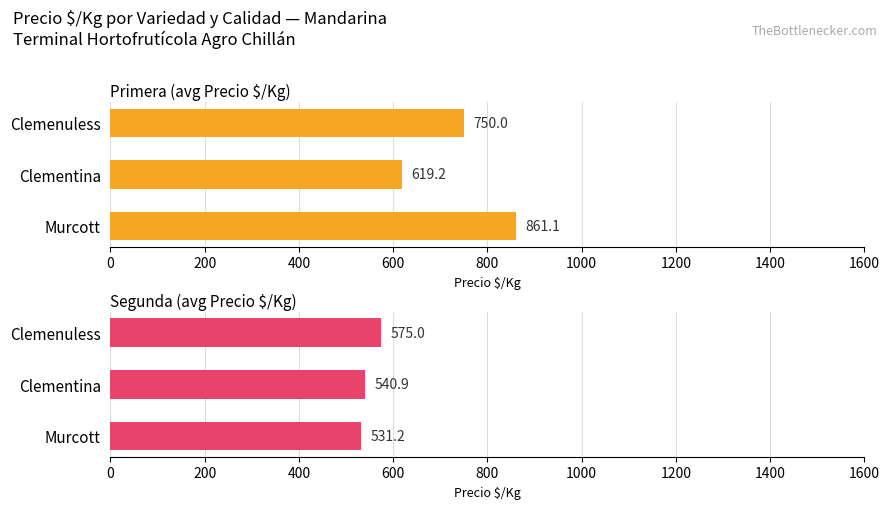

Reading left to right, extract all data points from this chart.

Primera (avg Precio $/Kg): 861.1	619.2	750.0
Segunda (avg Precio $/Kg): 531.2	540.9	575.0